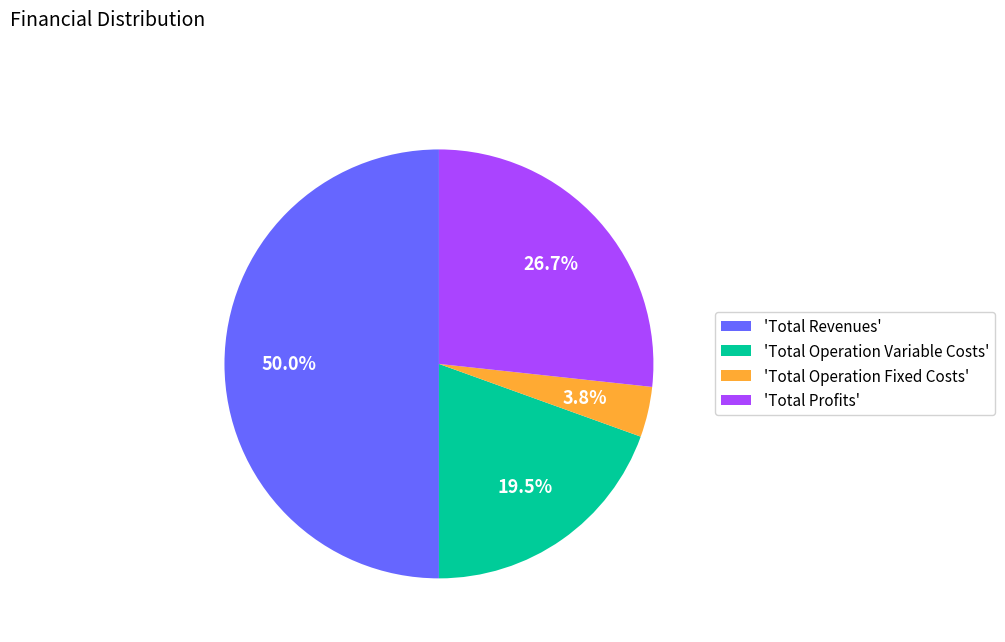

What portion of the pie excludes 'Total Profits'?

73.3%